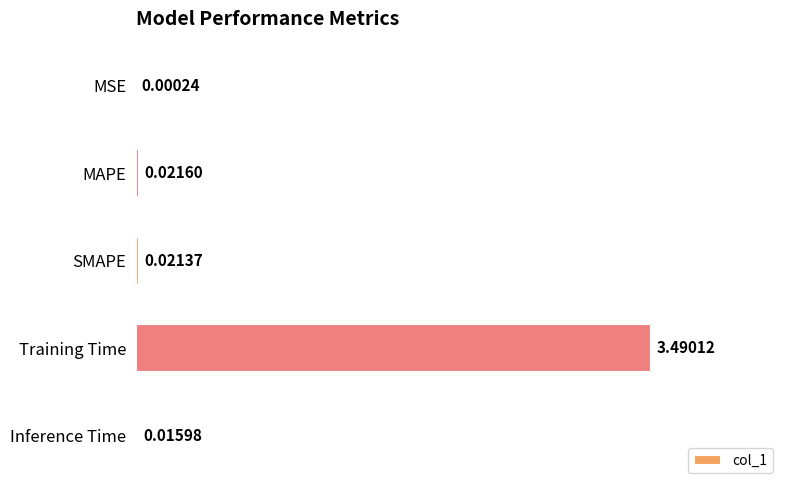

Where is the data nearest to the value 1?

MAPE